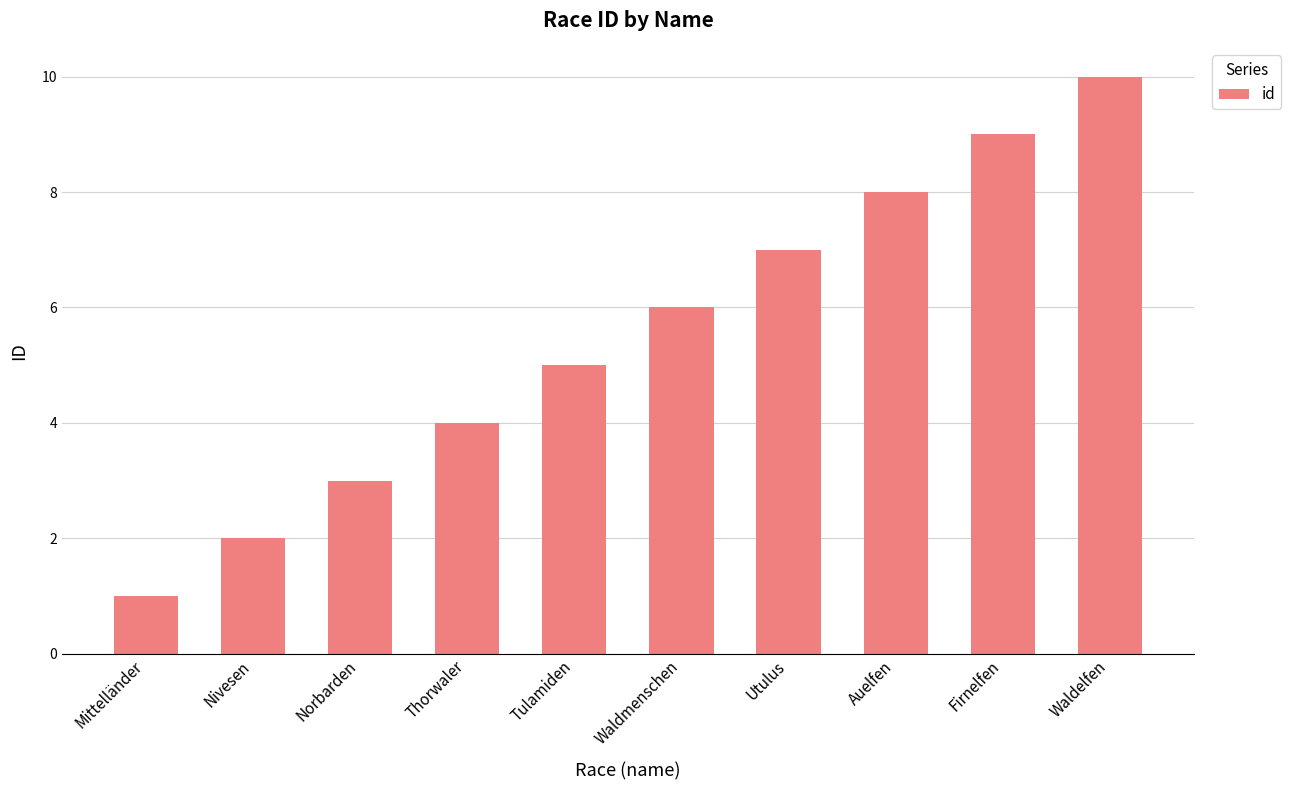

What is the change in value from Mittelländer to Nivesen?

+1